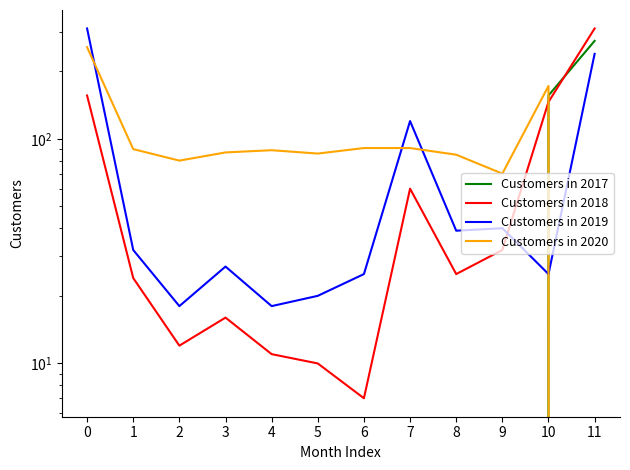

What is the value of the Customers in 2020 point at the 1st from the left?

256